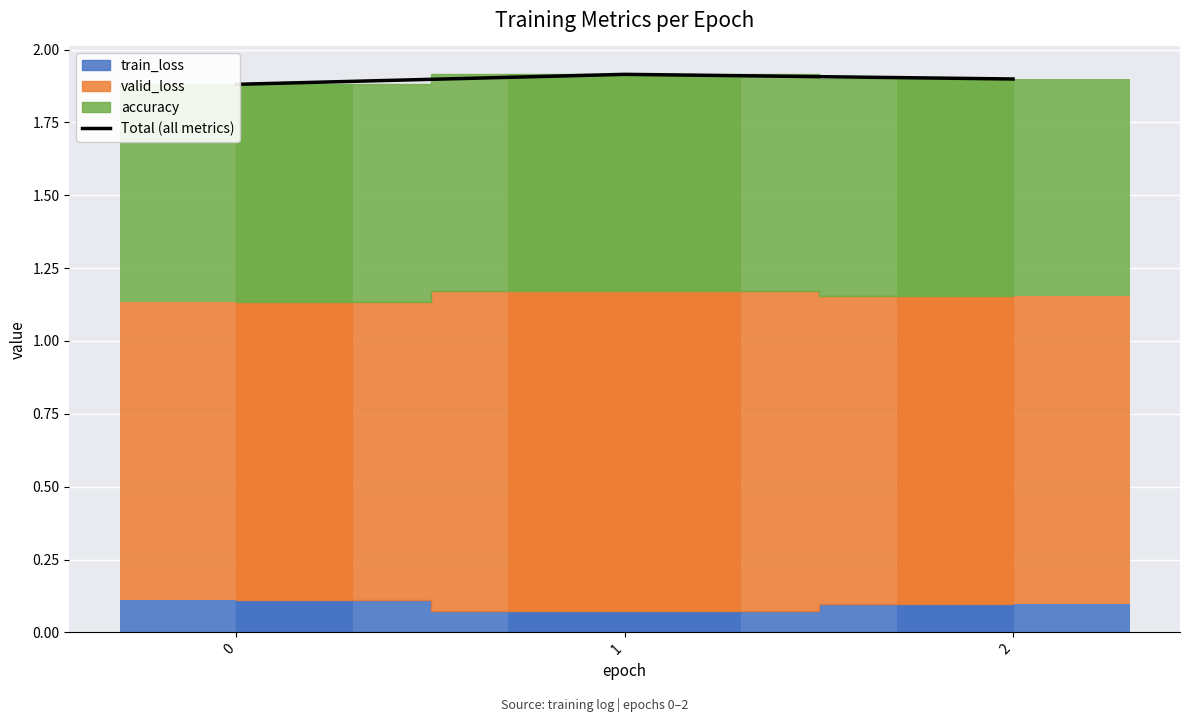

Does the chart contain stacked bars?

No